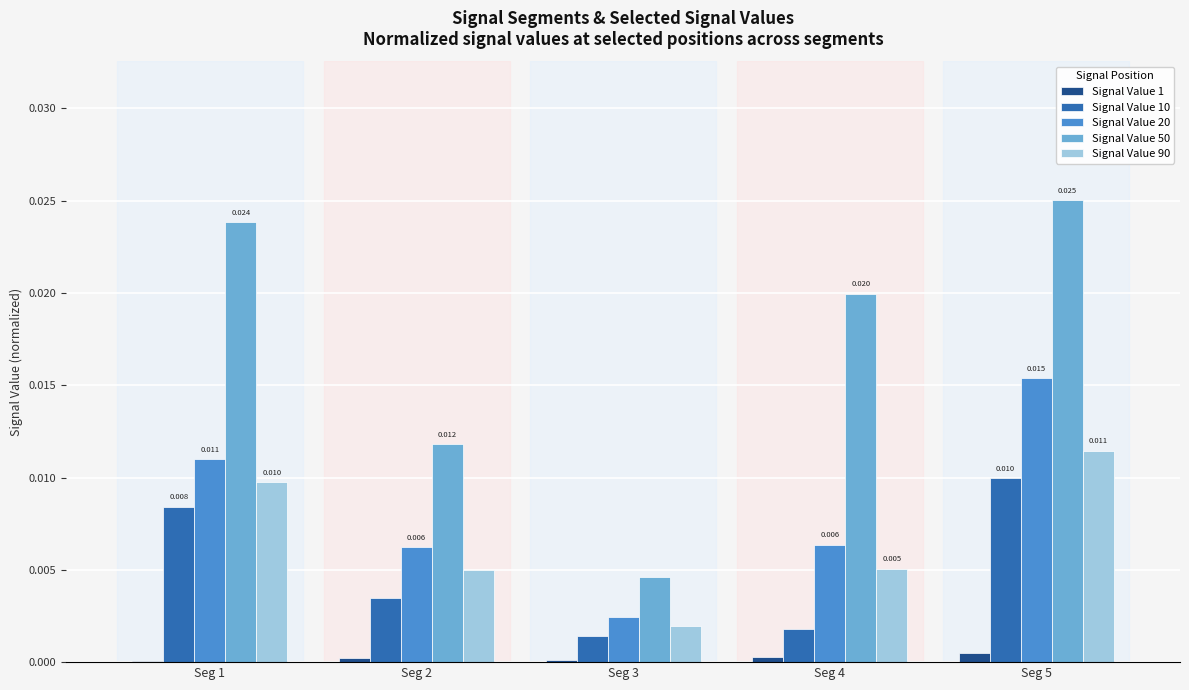

Does the chart contain stacked bars?

No